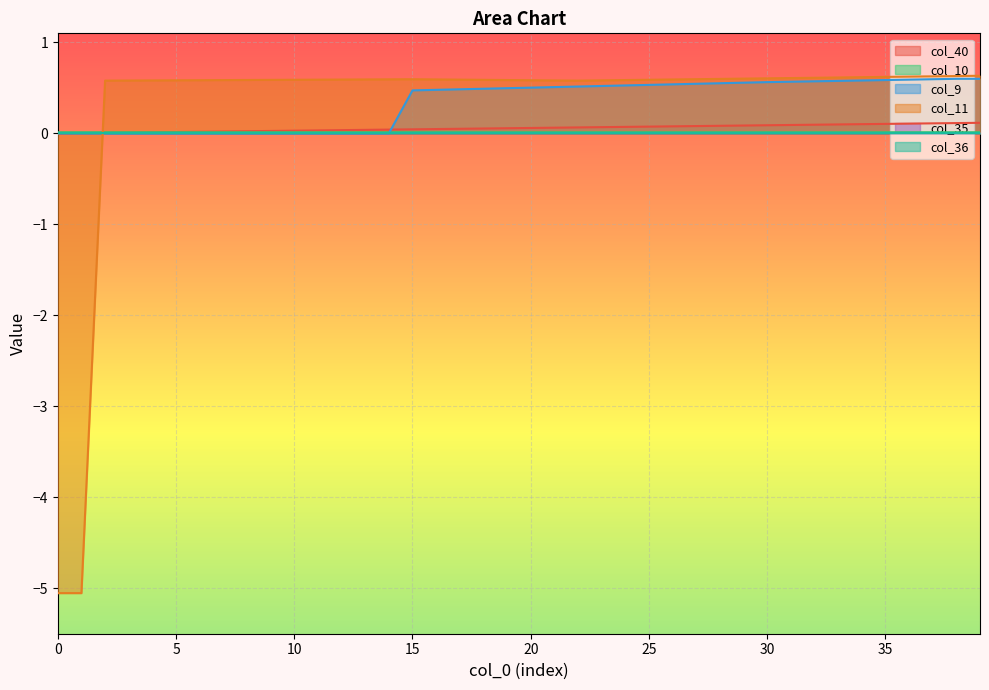

Where is col_11 nearest to the value -2?

10